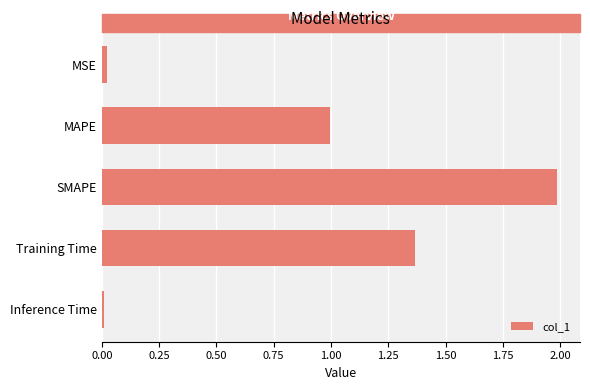

What is the greatest value displayed?

2.0